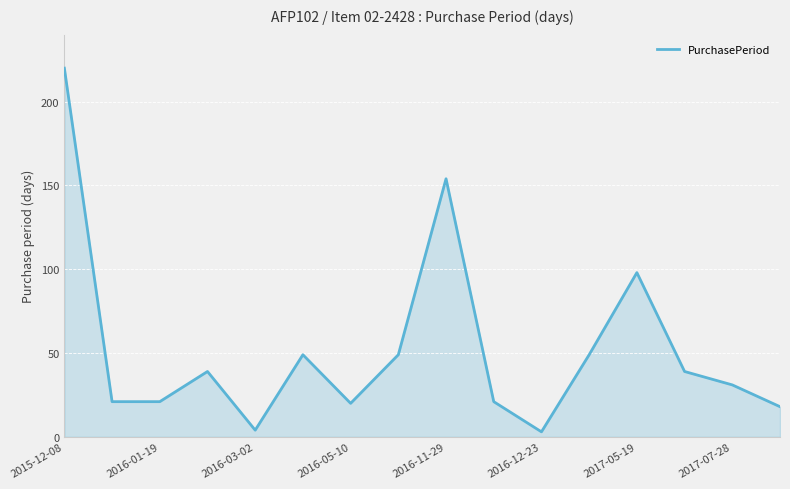

What is the greatest value displayed?

220